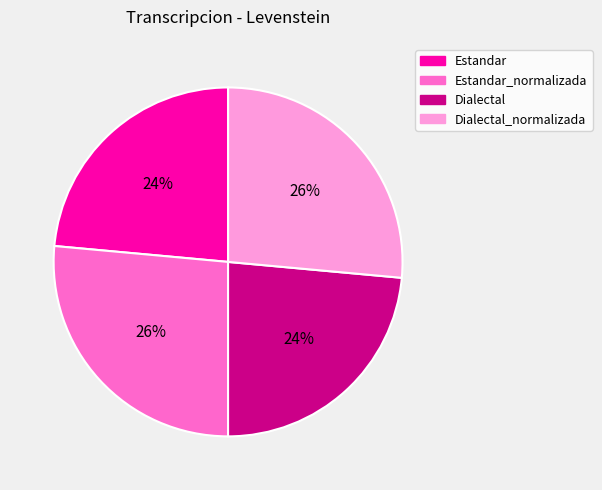

Is there a majority slice in this chart?

No